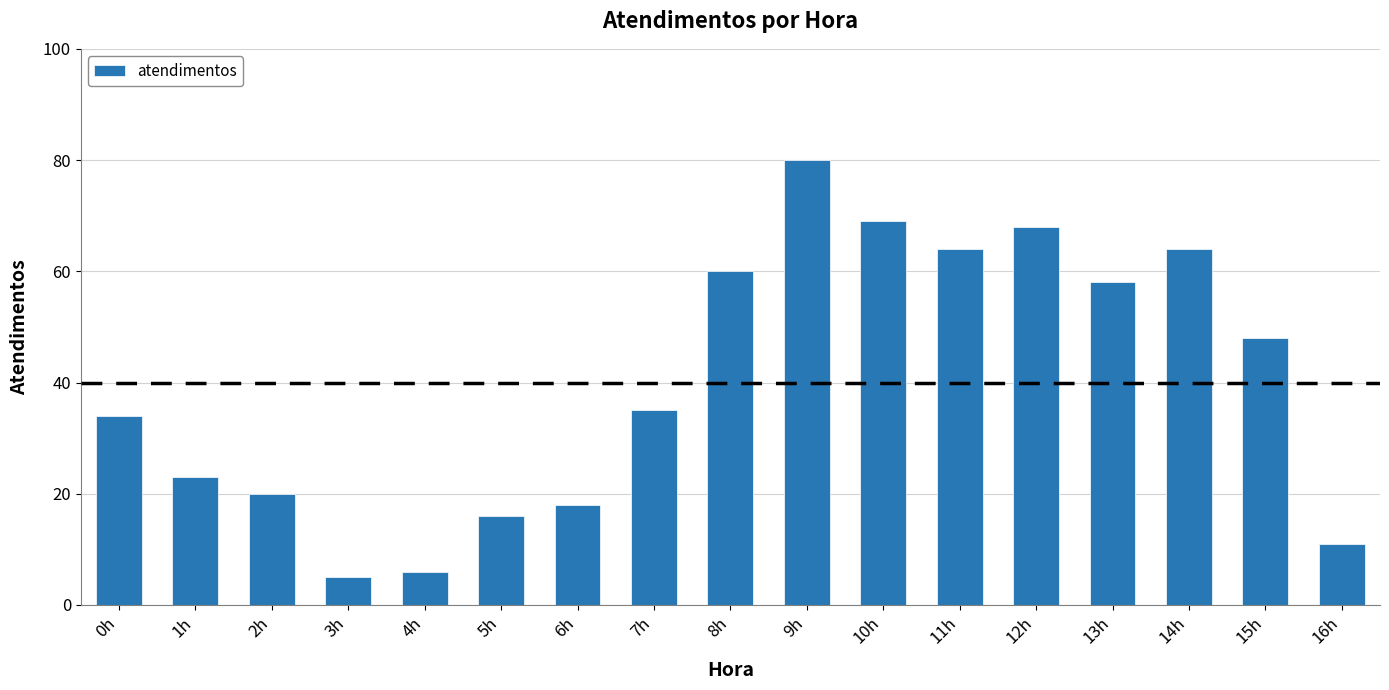

Reading left to right, extract all data points from this chart.

0h=34	1h=23	2h=20	3h=5	4h=6	5h=16	6h=18	7h=35	8h=60	9h=80	10h=69	11h=64	12h=68	13h=58	14h=64	15h=48	16h=11